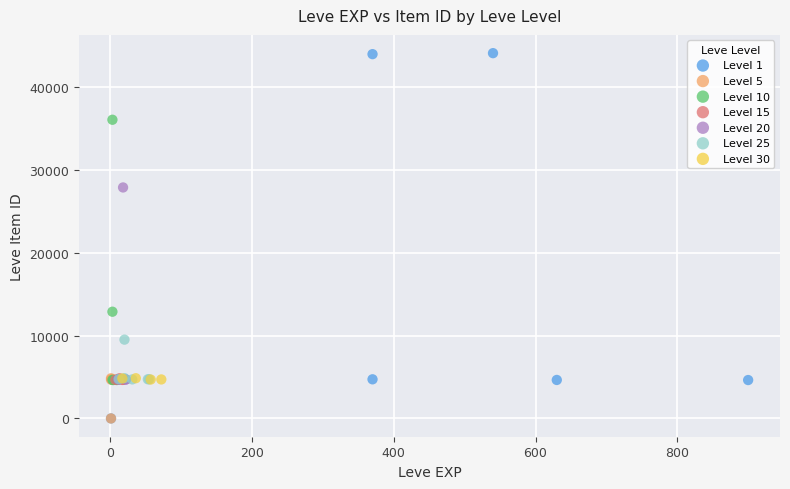

Which series has the widest spread of Y values?

Level 1